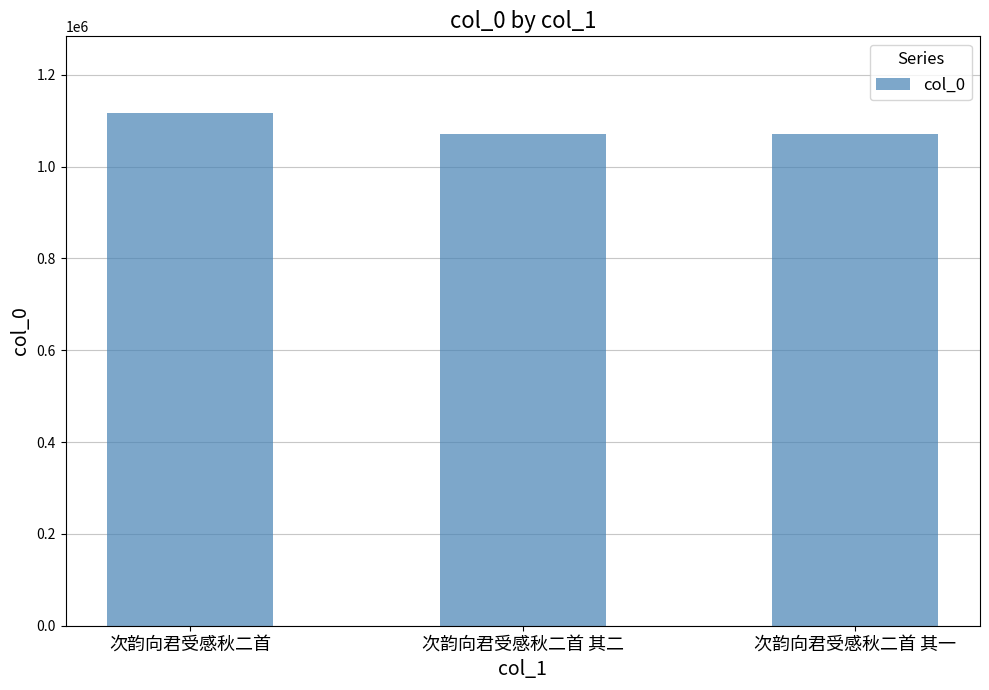

Does the chart contain stacked bars?

No